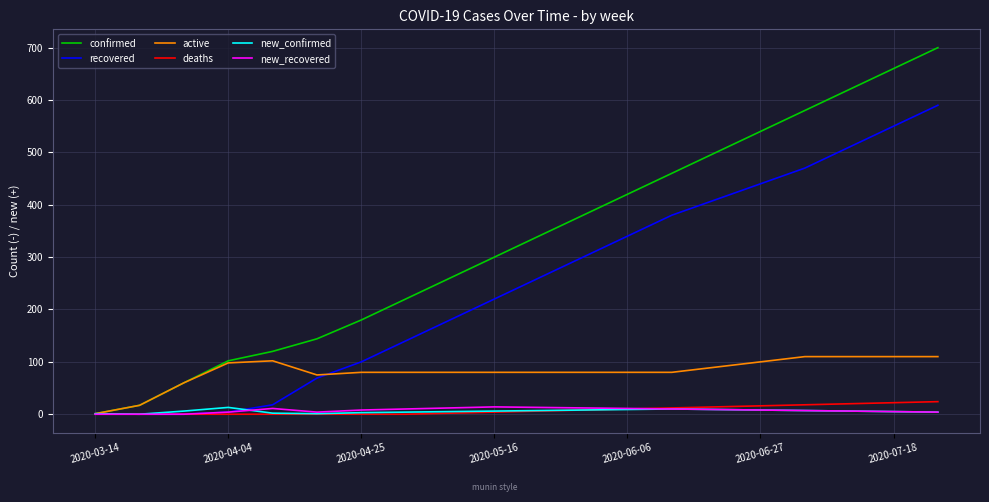

Which series has the largest range (max minus min)?

confirmed